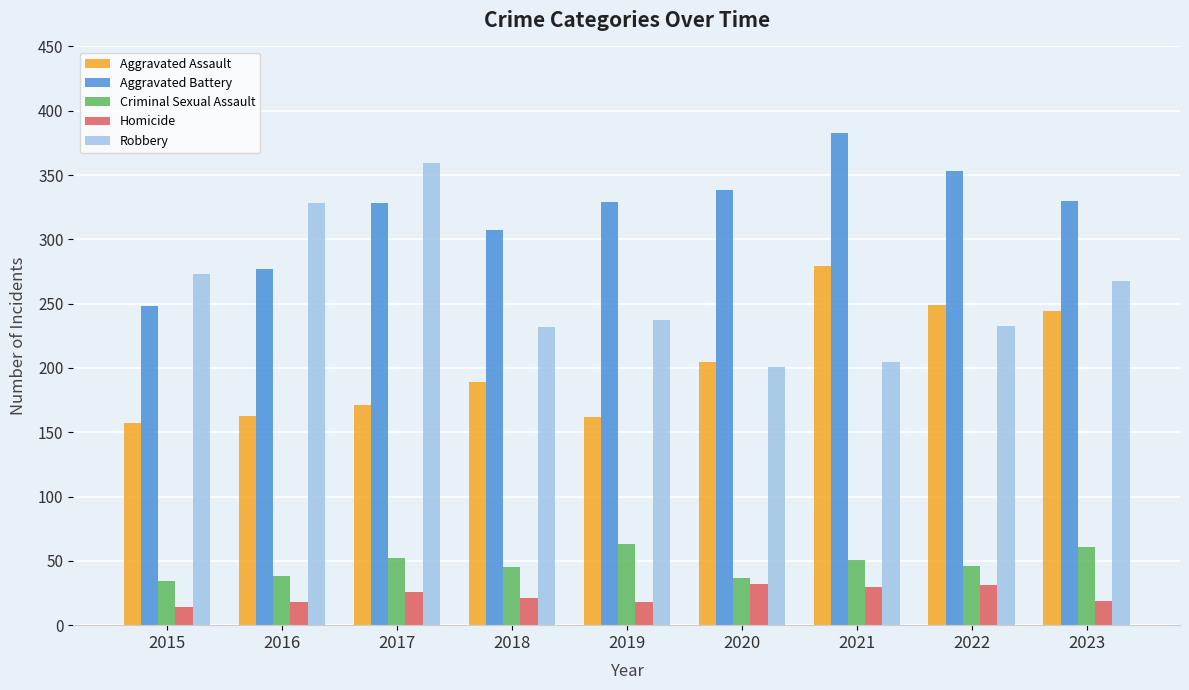

What is the difference between the second highest and second lowest values in the Aggravated Assault series?

87